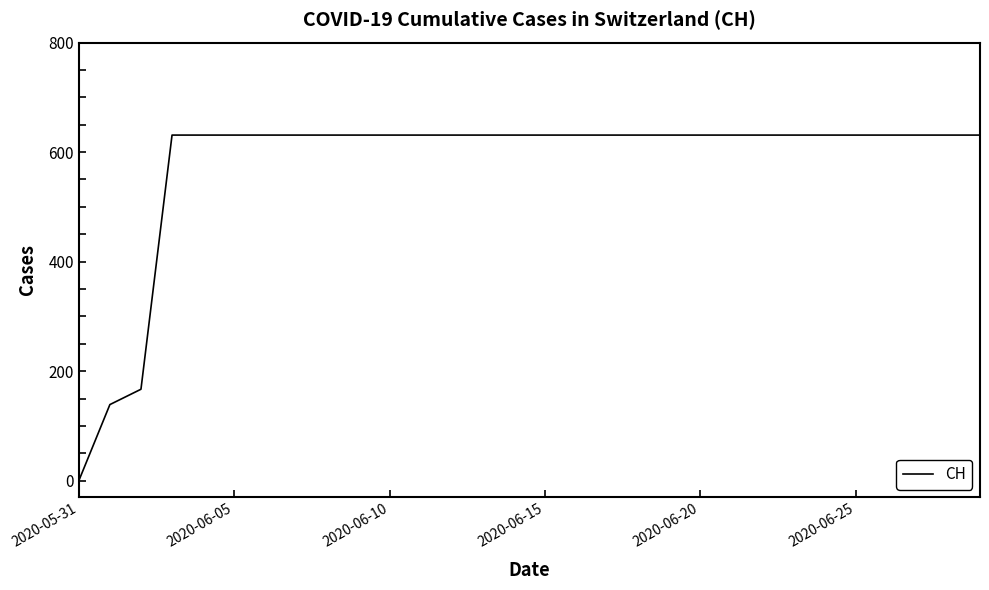

Reading left to right, list all the values displayed in this chart.

0	139	167	631	631	631	631	631	631	631	631	631	631	631	631	631	631	631	631	631	631	631	631	631	631	631	631	631	631	631